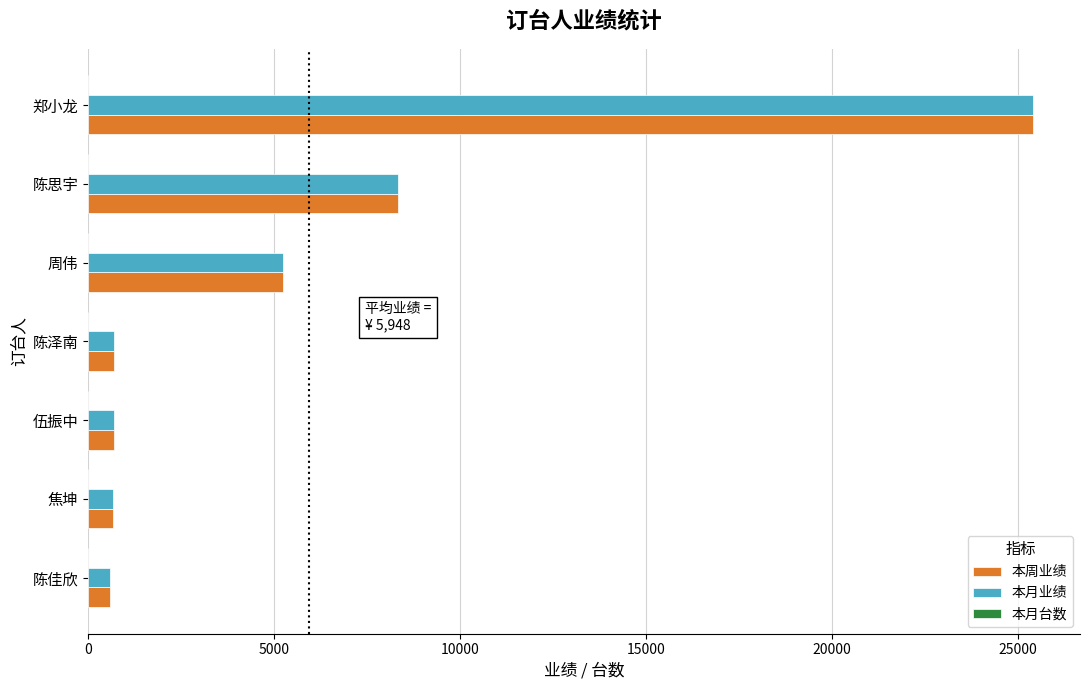

At which category is the sum across all series the highest?

郑小龙